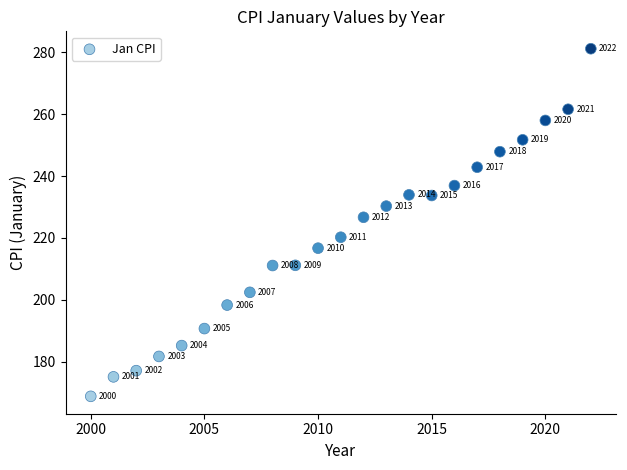

What is the range of Y values (max minus min)?

112.3